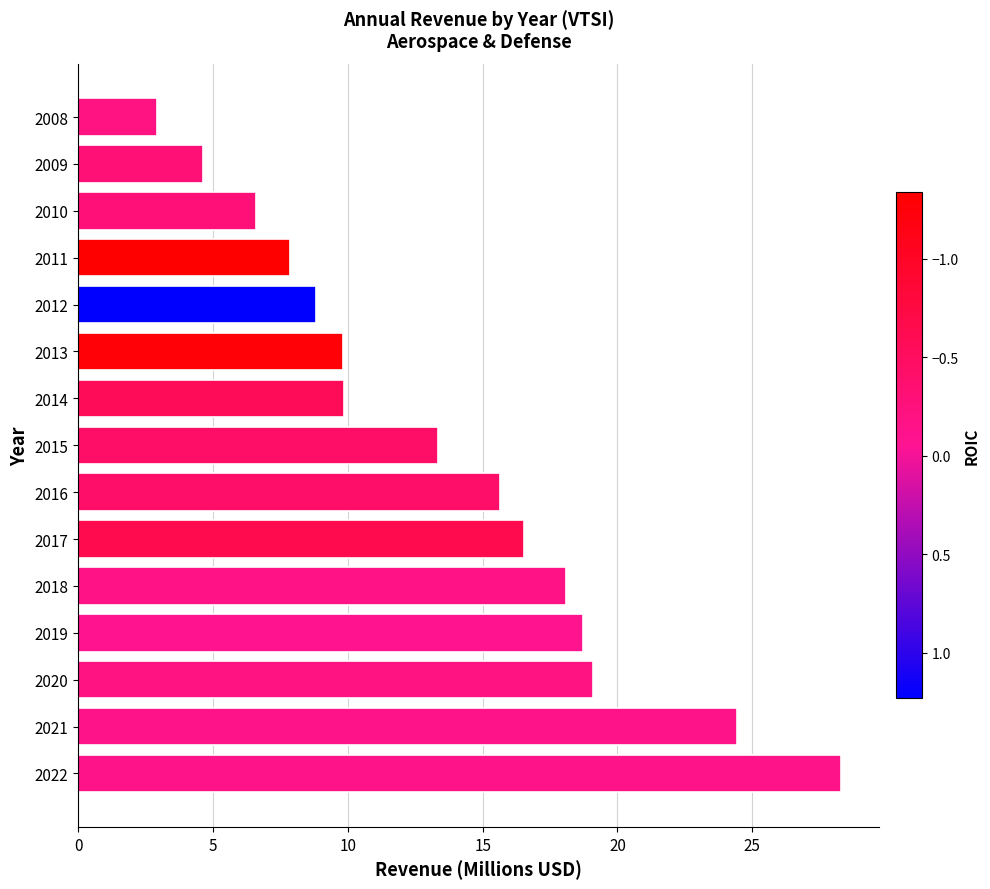

At which category does the chart reach its minimum across all series?

2008